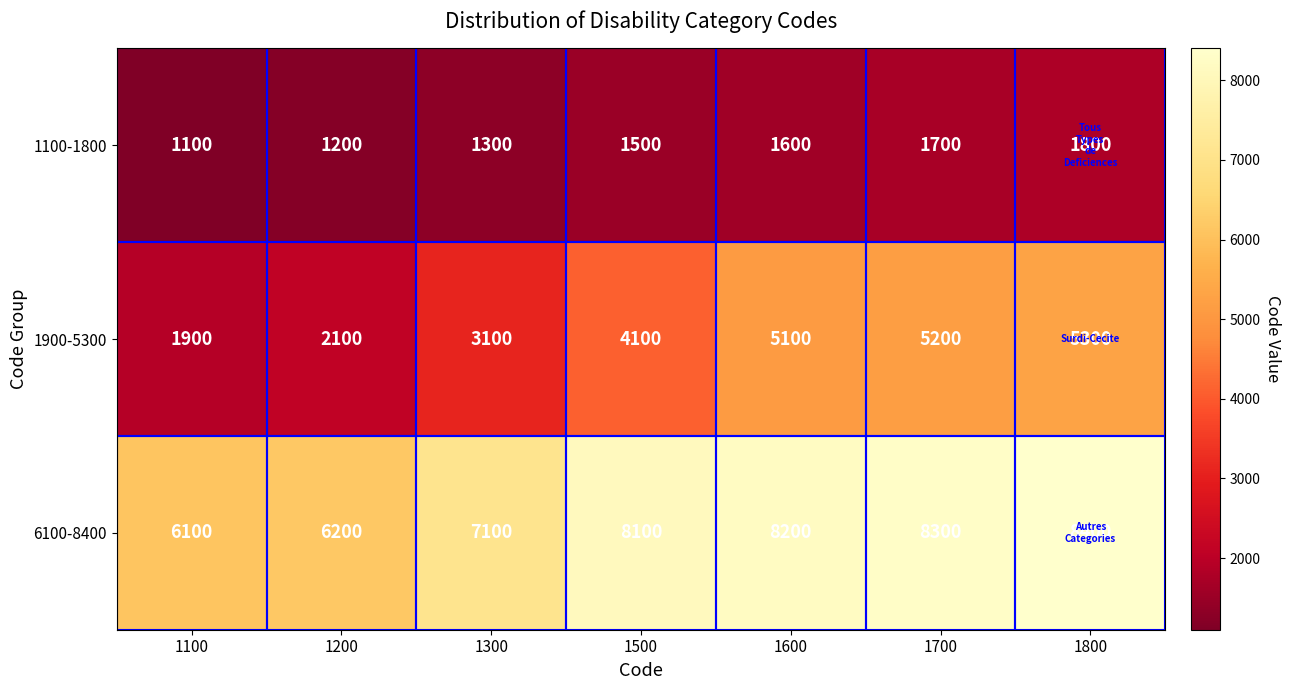

What is the difference between the second highest and minimum values in the 1900-5300 series?

3300